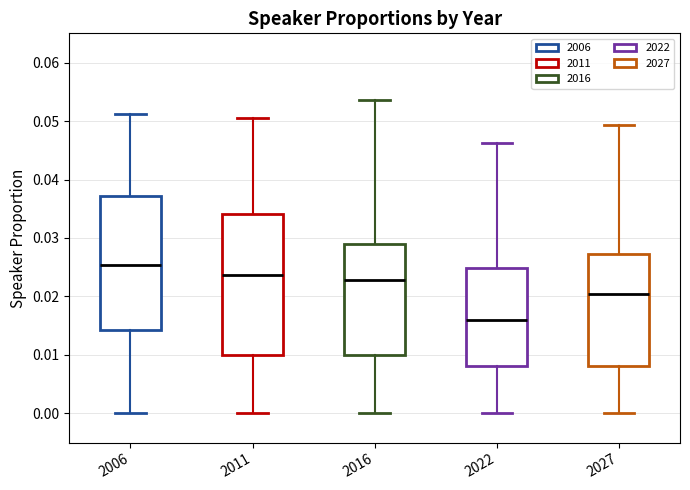

Which box is the tallest, from its lower edge to its upper edge?

2011